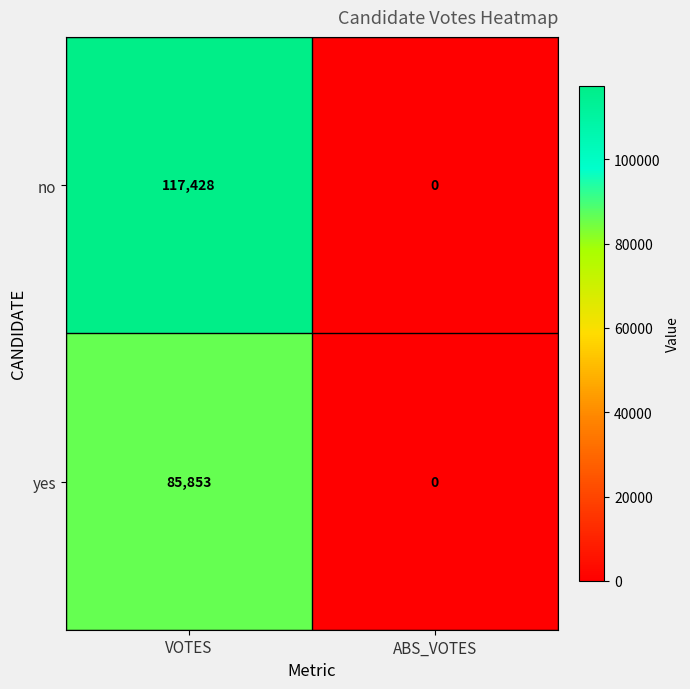

What is the total value across all series at VOTES?

203281